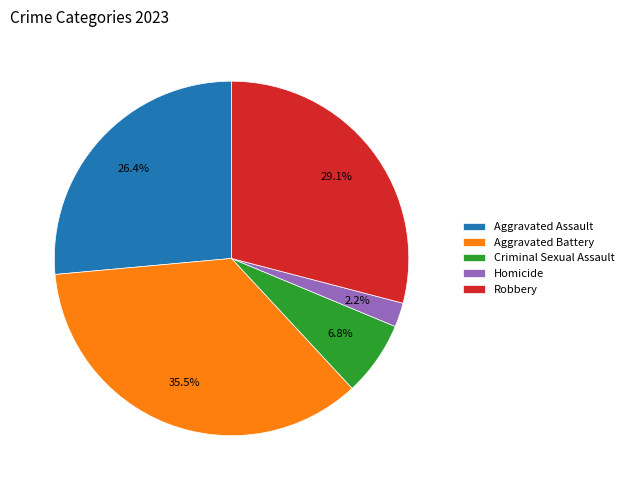

To the nearest percent, what is the difference between the Criminal Sexual Assault and Aggravated Battery slice percentages?

29%